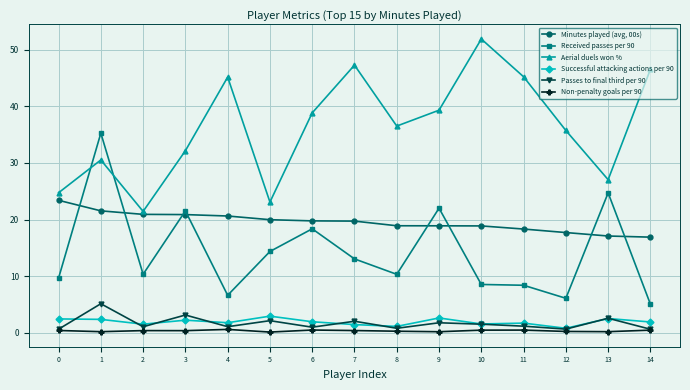

The value of Successful attacking actions per 90 at 14 is 1.9. True or false?

True